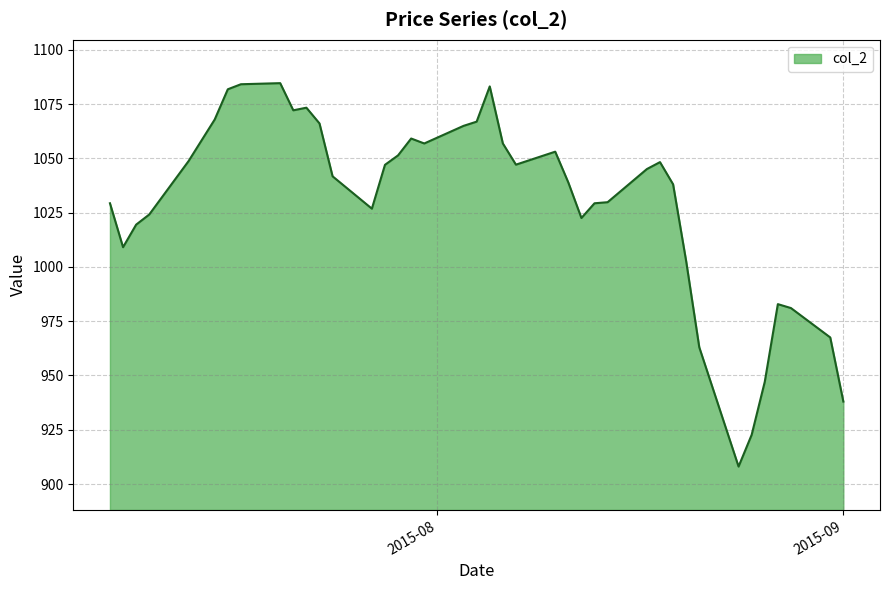

What is the greatest value displayed?

1084.6